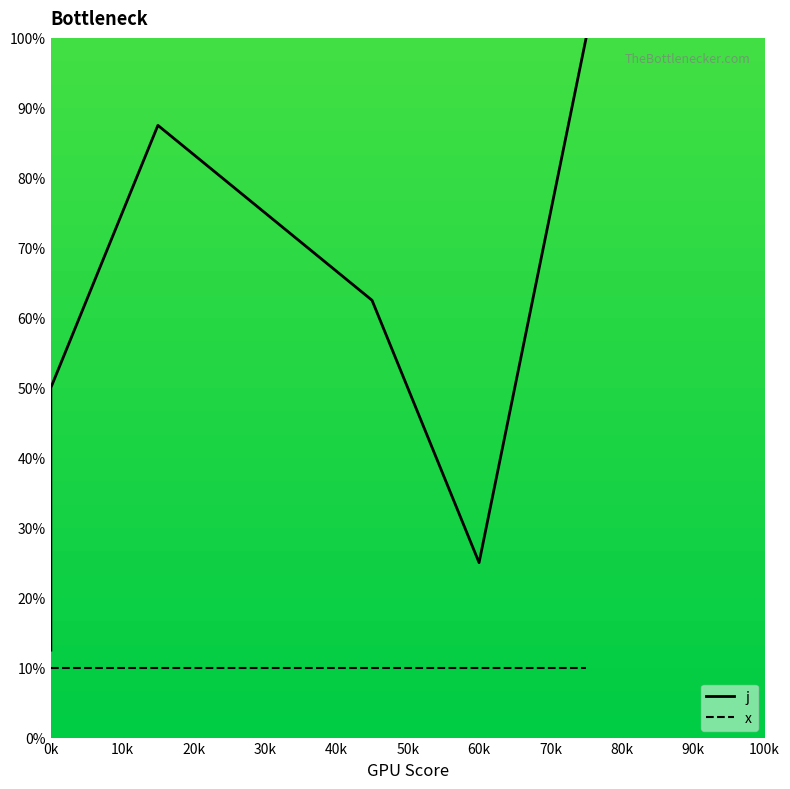

Which label corresponds to the smallest value in the chart?

0k